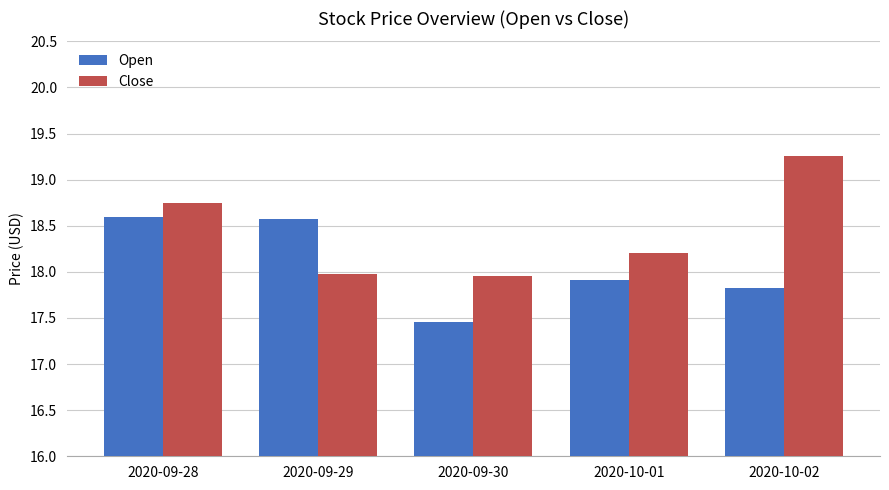

What is the spread (max minus min) of values at 2020-09-29?

0.6